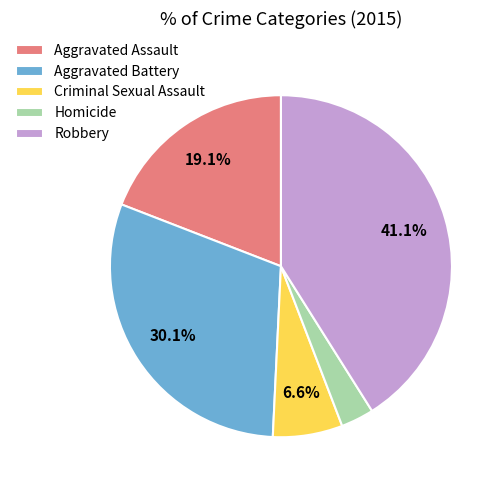

Is it true that Homicide is 3% of the pie?

True